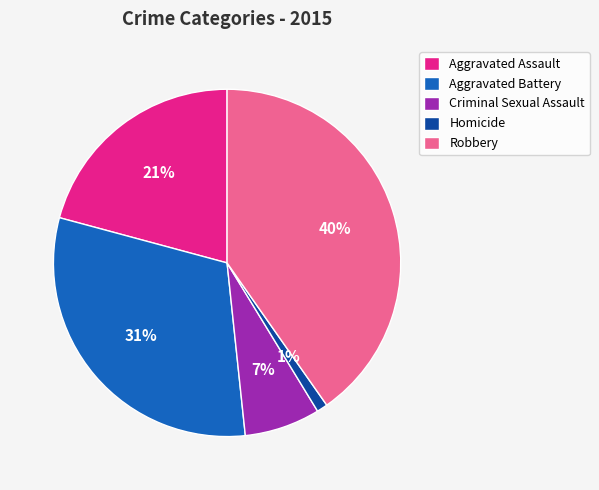

What percentage is the Robbery slice, to the nearest percent?

40%